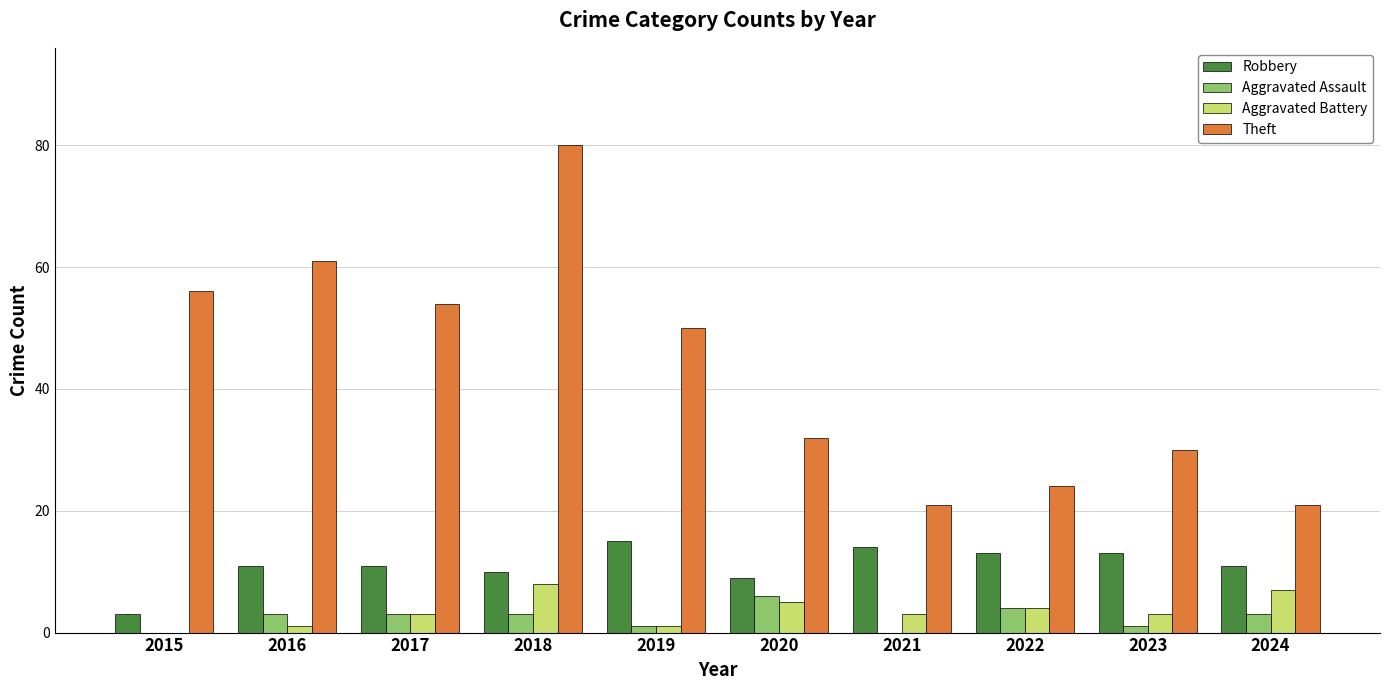

How many groups of bars are there?

10